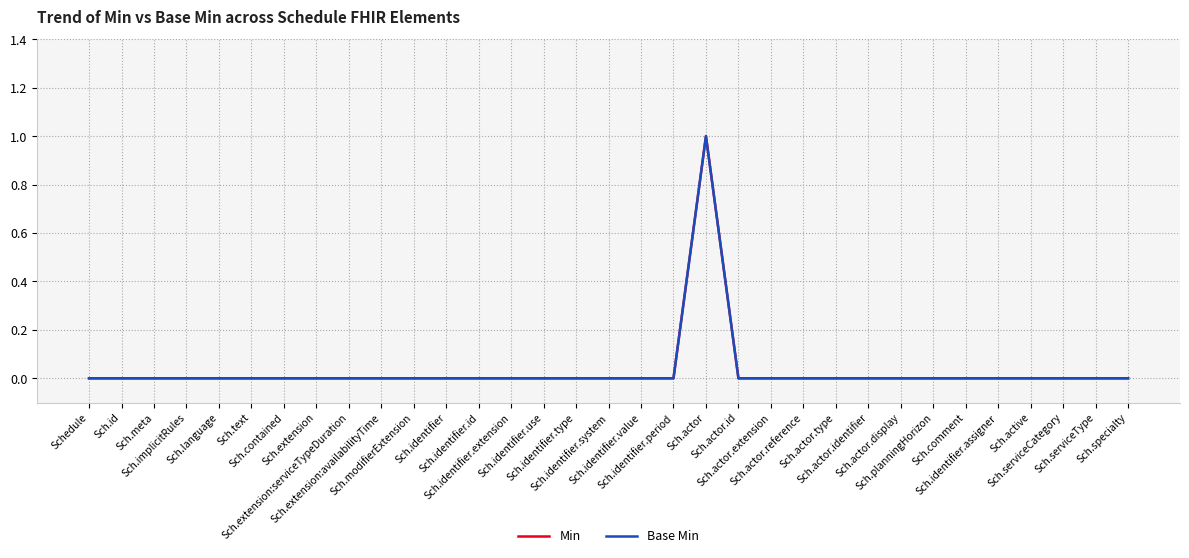

In Min, how many points are higher than both neighbors (excluding endpoints)?

1